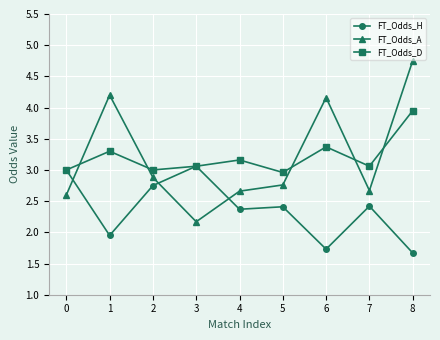

After their last crossing, which series has the higher values: FT_Odds_D or FT_Odds_A?

FT_Odds_A